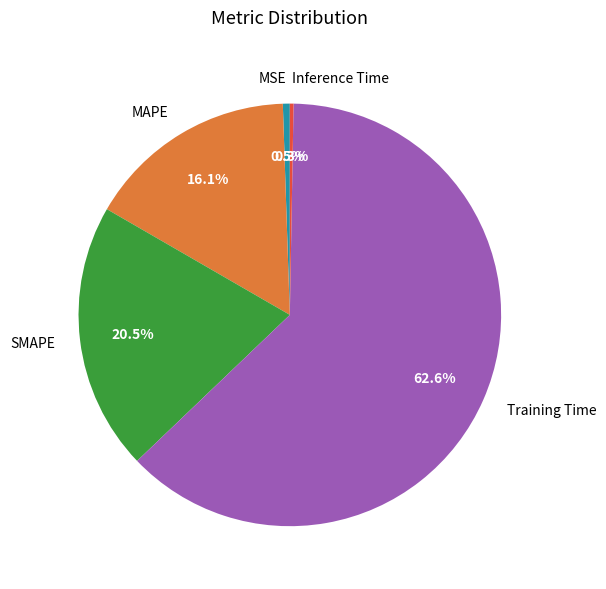

Which slice is the largest?

Training Time